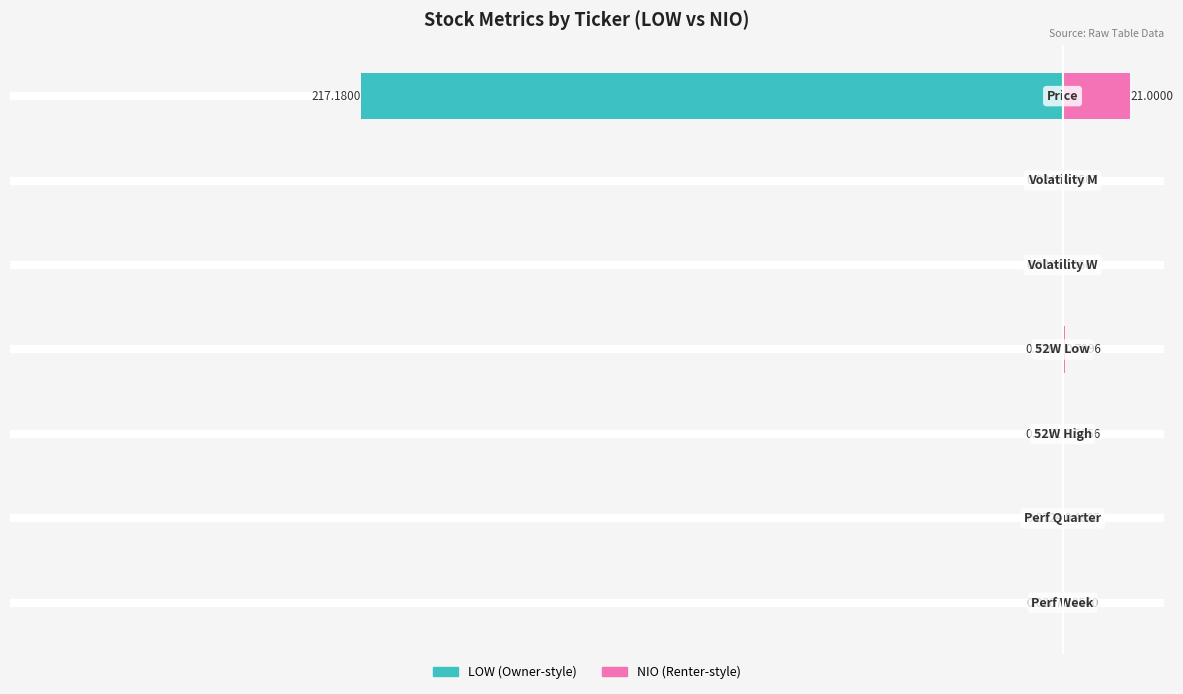

What is the value of the LOW bar at the 2nd from the left?

-0.1